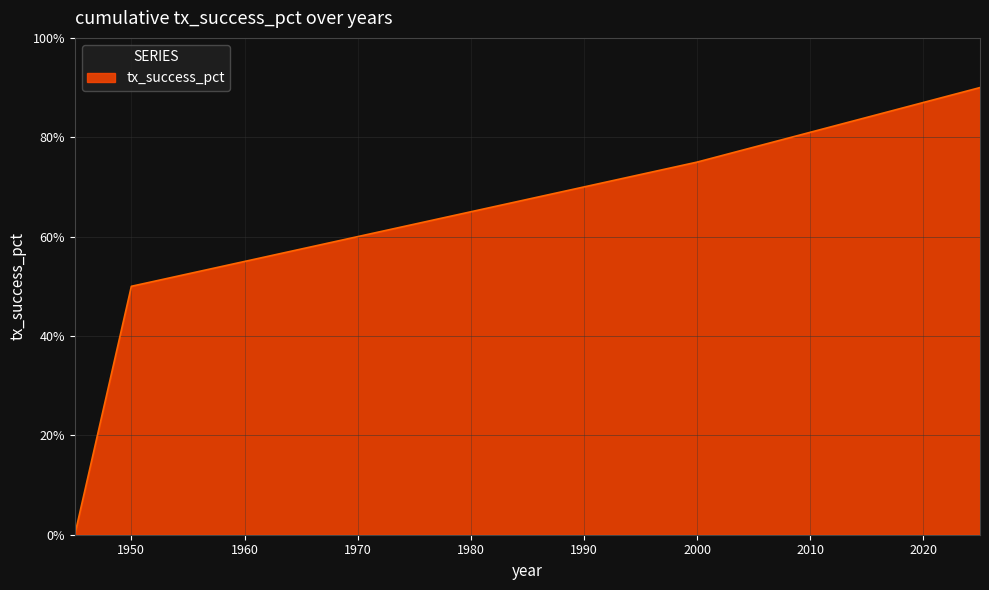

How many lines are shown in the chart?

1